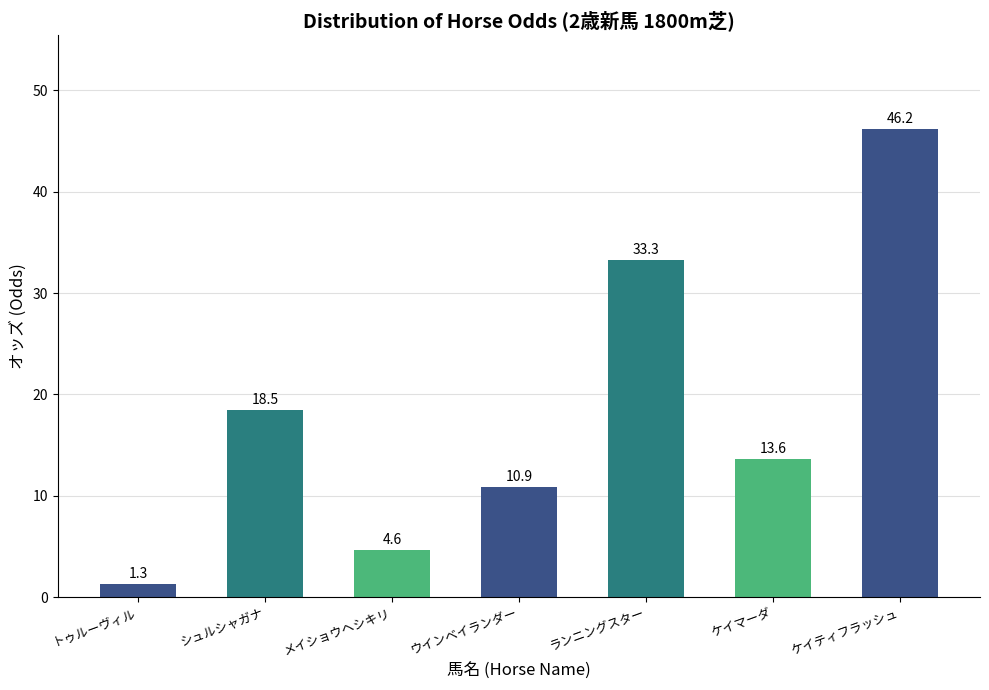

What is the difference between the values at ランニングスター and ウインベイランダー?

22.4